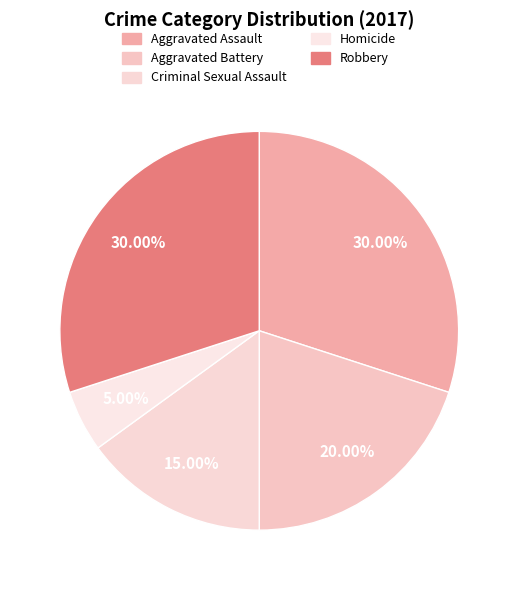

Which slice is the largest?

Aggravated Assault